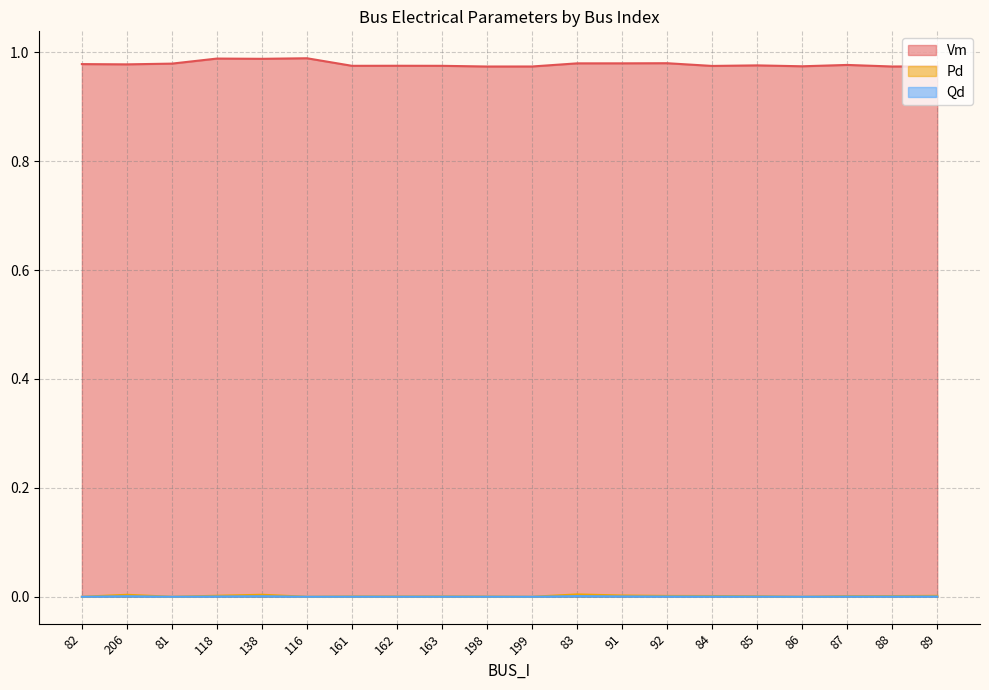

What is the difference between the highest and lowest values at 89?

1.0